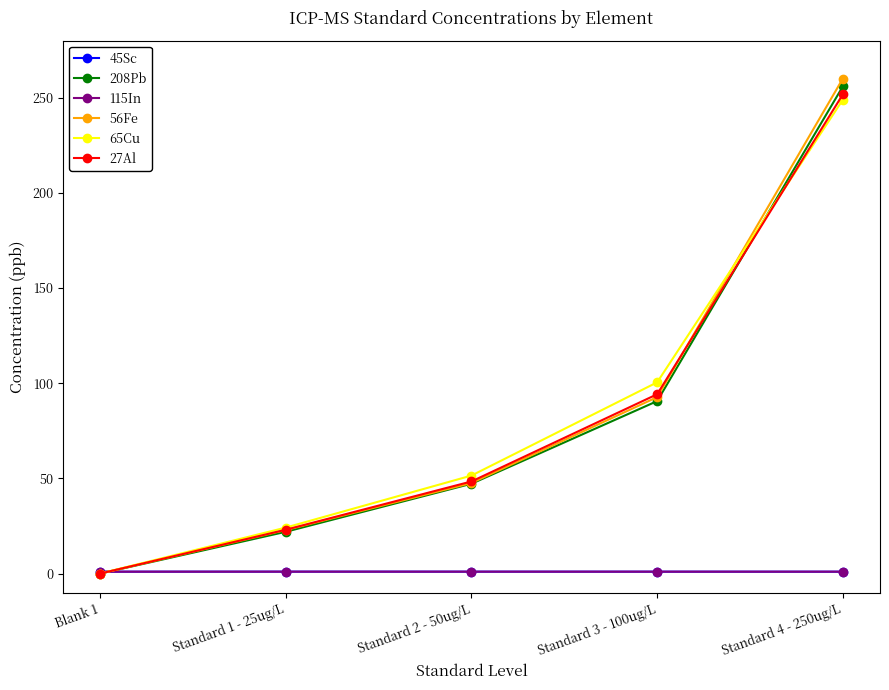

What are all the series names shown in the legend?

45Sc, 208Pb, 115In, 56Fe, 65Cu, 27Al